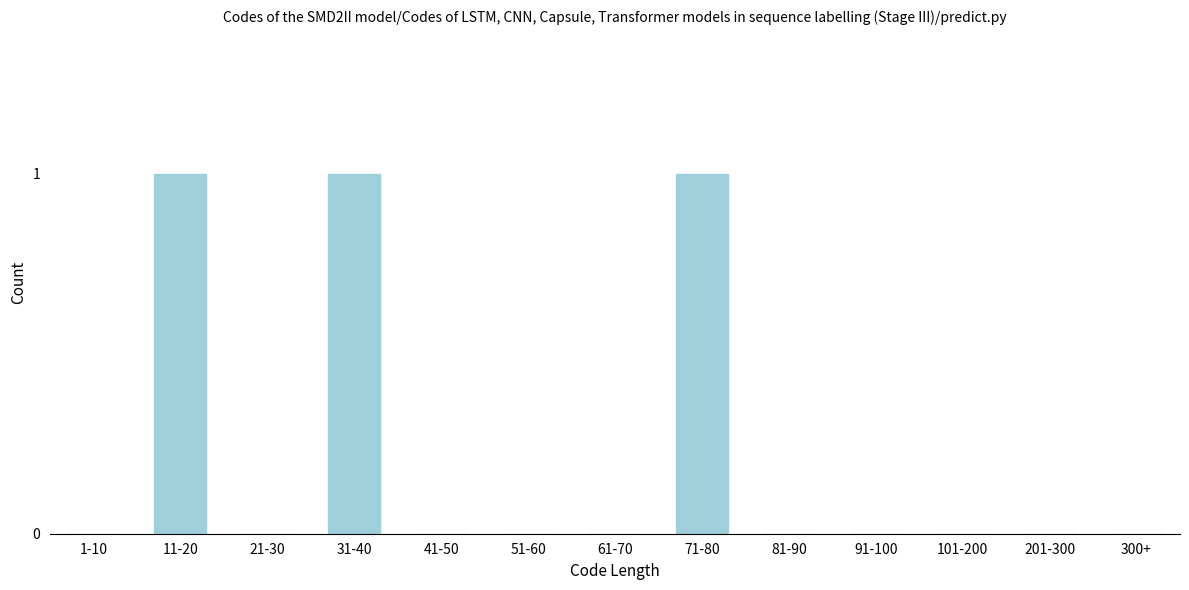

Reading left to right, what are all the values shown in this chart?

1-10=0	11-20=1	21-30=0	31-40=1	41-50=0	51-60=0	61-70=0	71-80=1	81-90=0	91-100=0	101-200=0	201-300=0	300+=0